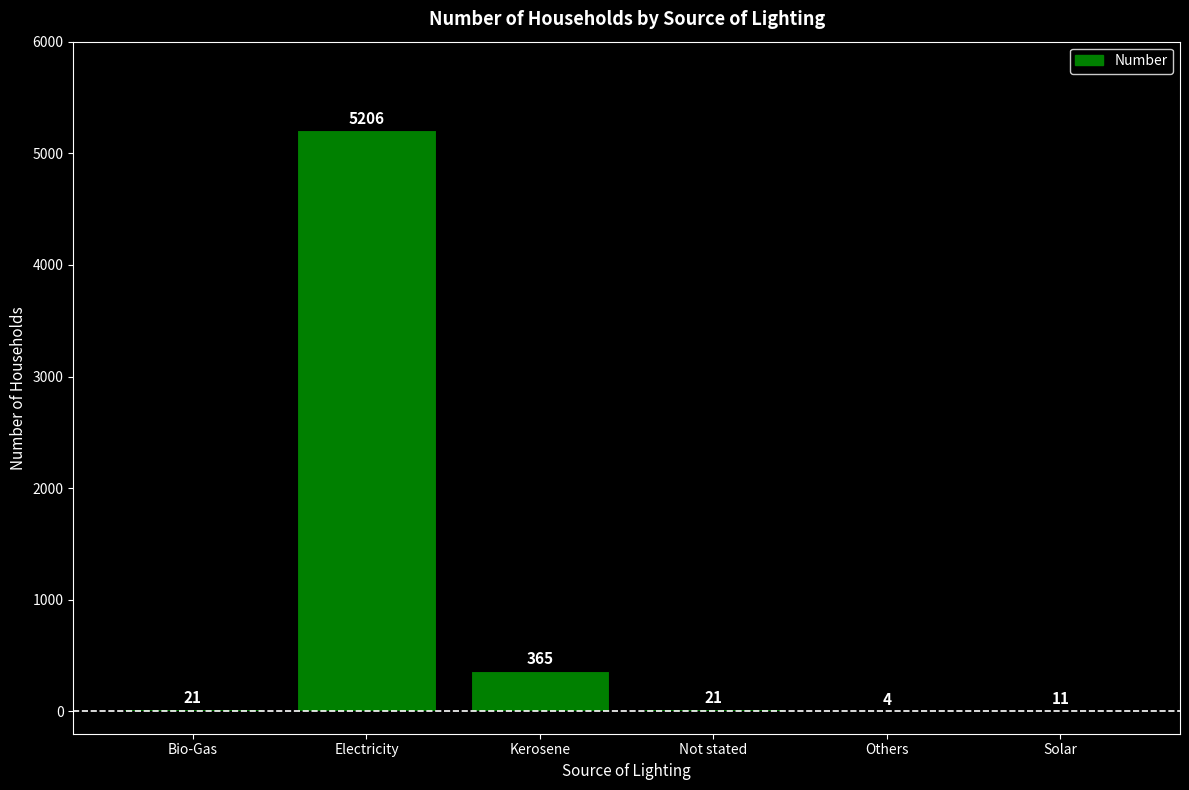

Is it true that the value at Not stated is 21?

True